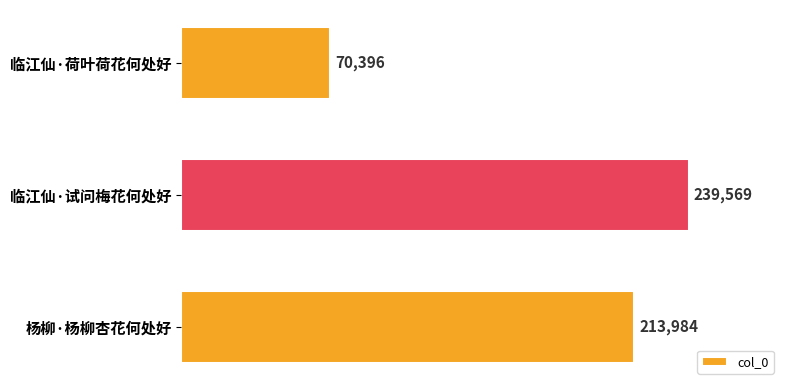

Reading top to bottom, extract all data points from this chart.

临江仙·荷叶荷花何处好=70396	临江仙·试问梅花何处好=239569	杨柳·杨柳杏花何处好=213984